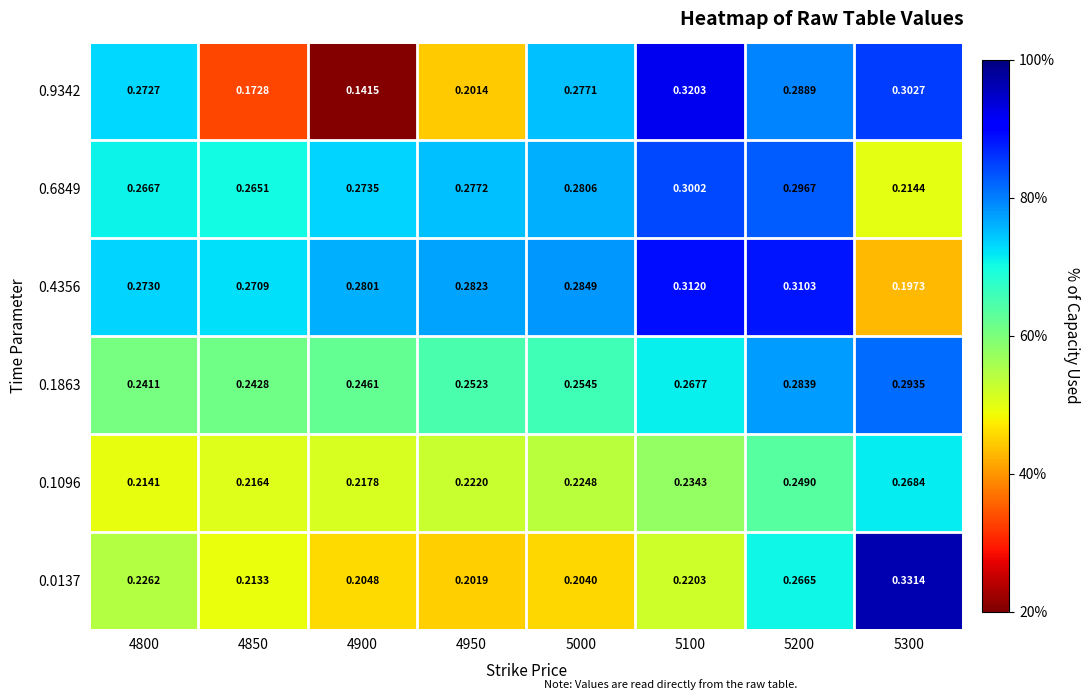

Rank the series at 4800 from highest to lowest value.

0.4356, 0.9342, 0.6849, 0.1863, 0.0137, 0.1096